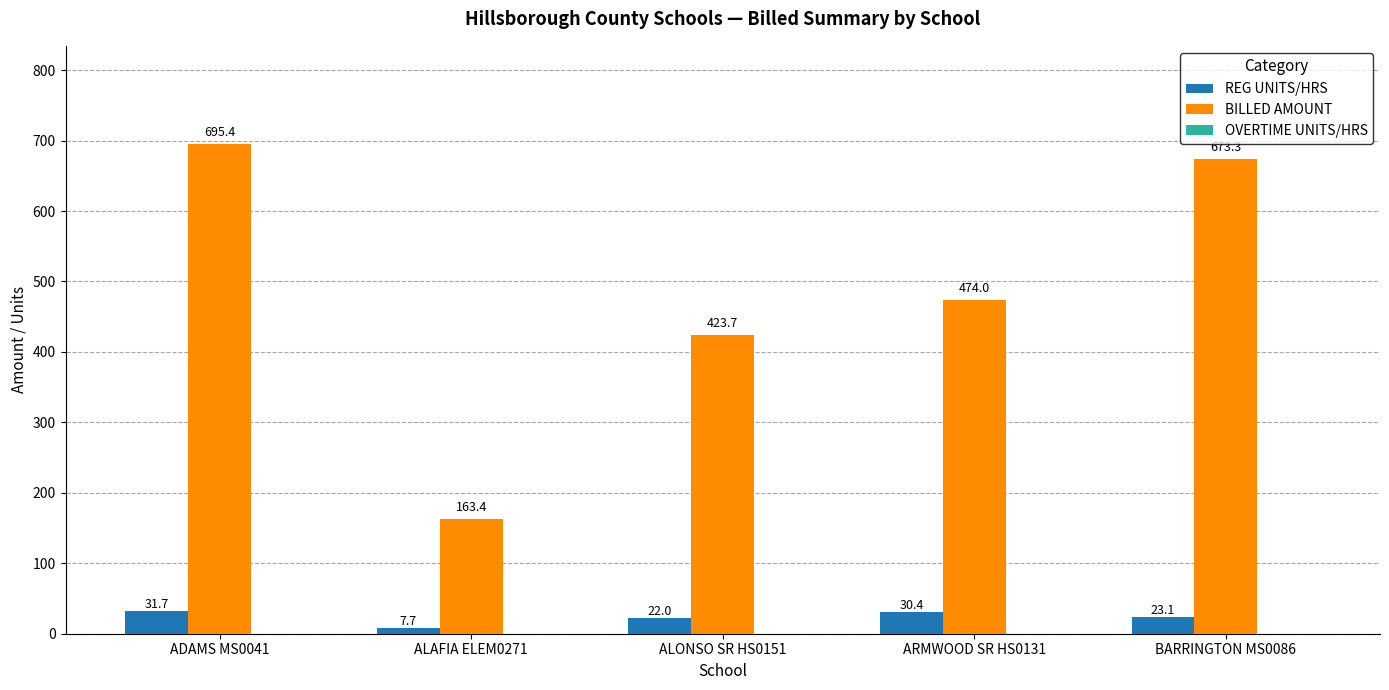

Between ADAMS MS0041 and BARRINGTON MS0086, which series saw the biggest shift?

BILLED AMOUNT